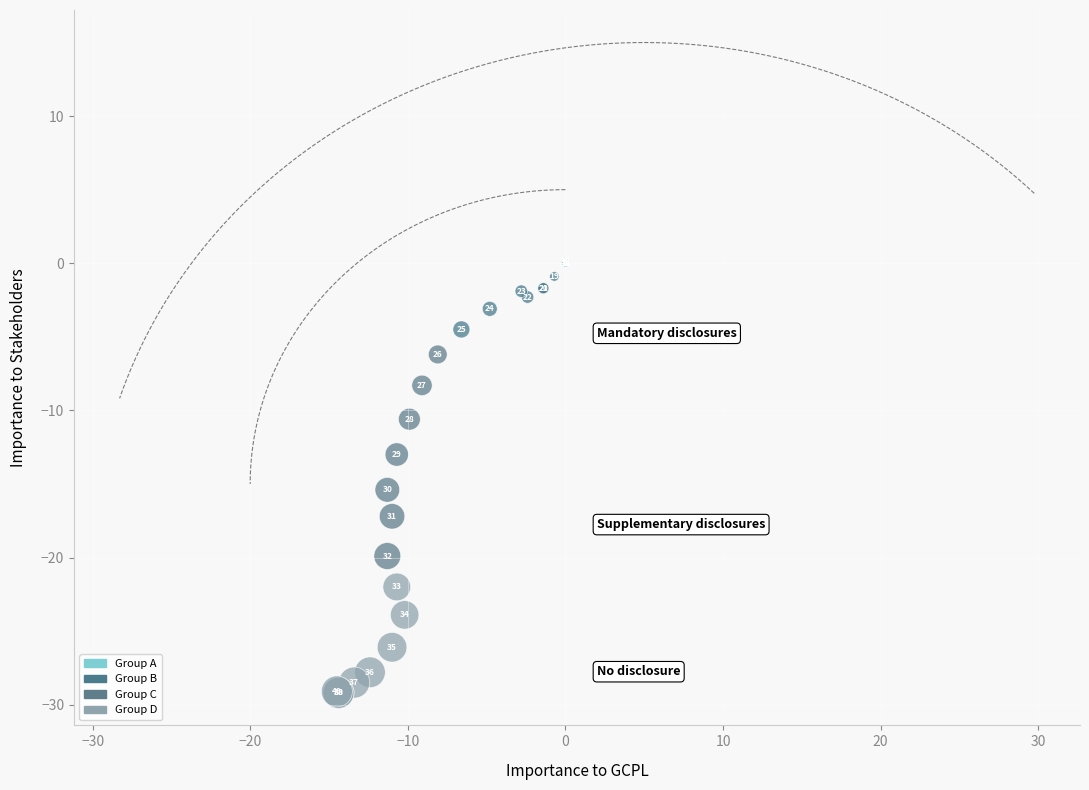

What Y value in the scatter plot is closest to -14?

-13.0